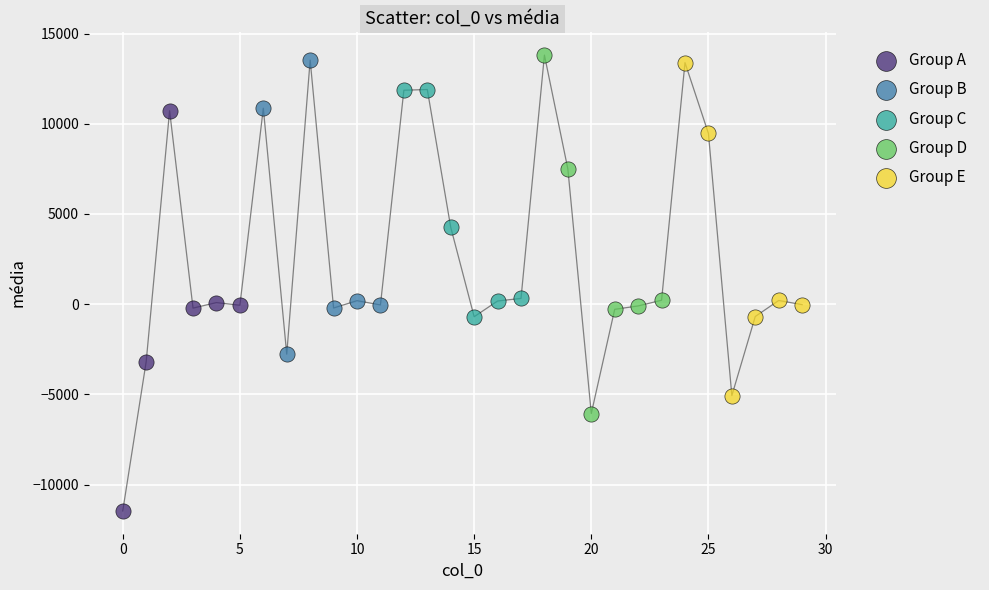

Which series reaches the maximum Y coordinate?

Group D